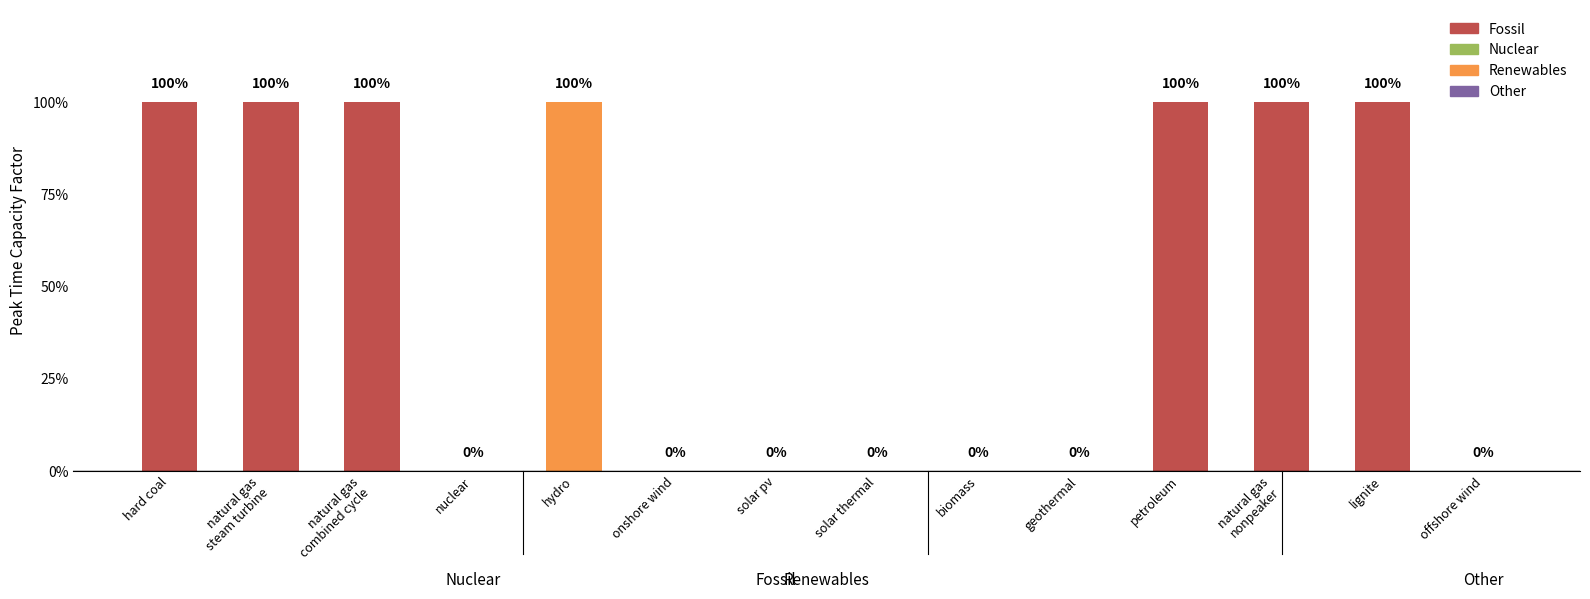

List the labels in order of value, largest first.

hard coal, natural gas
steam turbine, natural gas
combined cycle, hydro, petroleum, natural gas
nonpeaker, lignite, nuclear, onshore wind, solar pv, solar thermal, biomass, geothermal, offshore wind